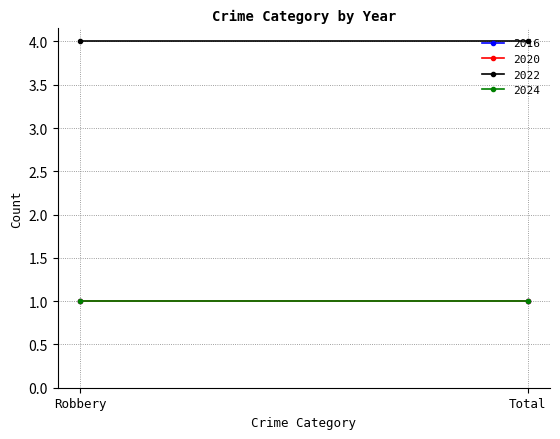

What is the total value across all series at Total?

7